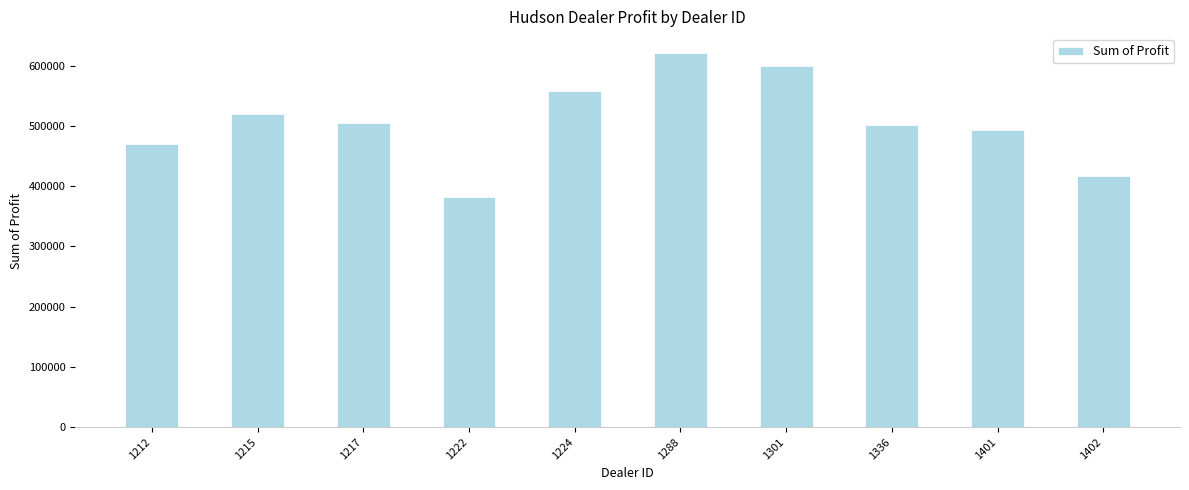

The chart shows a value of 425072.7 at 1288. True or false?

False